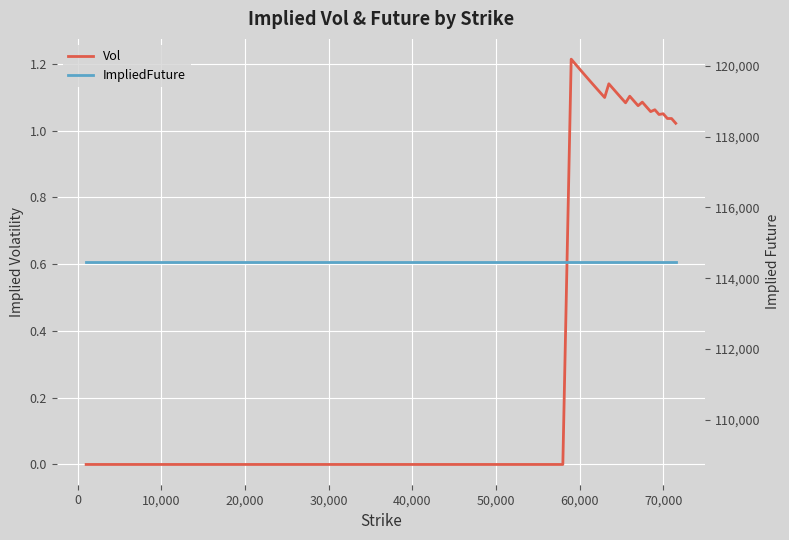

True or false: ImpliedFuture and Vol intersect in this chart.

False